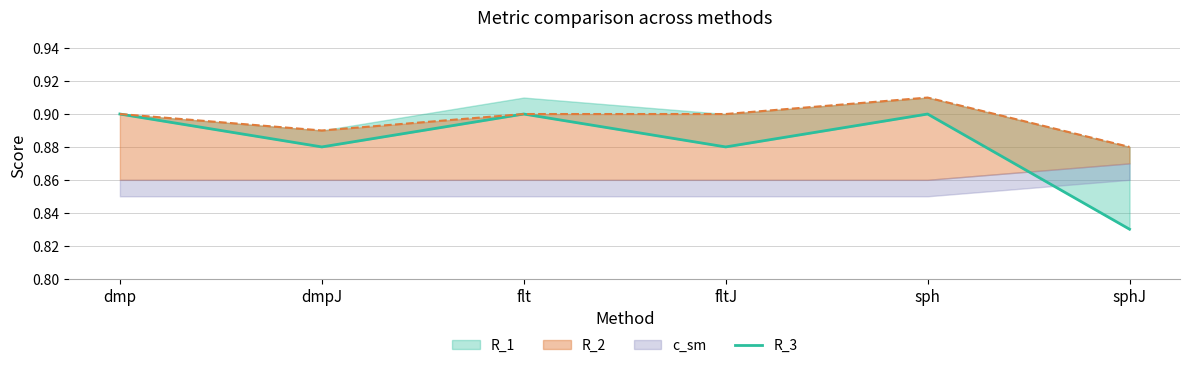

What is the sum of all values?

5.3